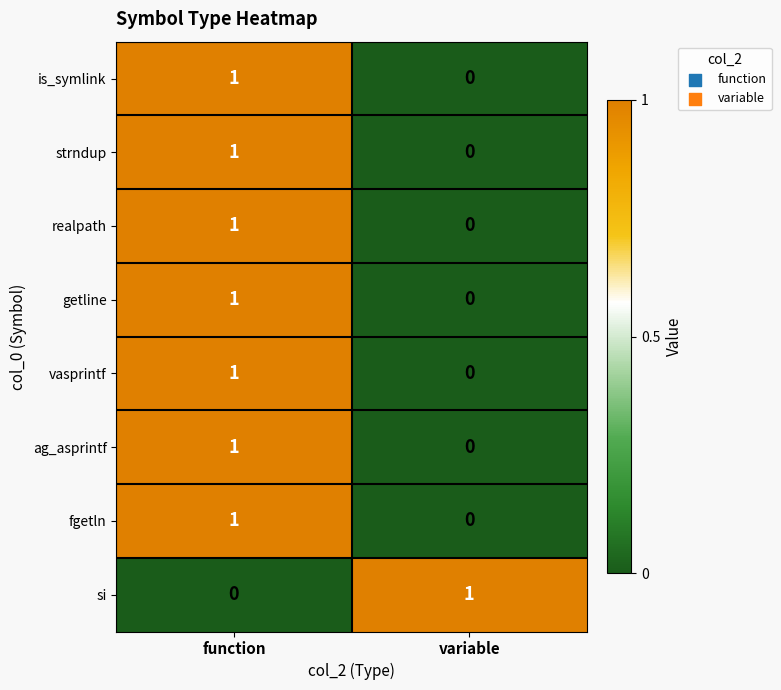

At which label is getline closest to 0?

variable